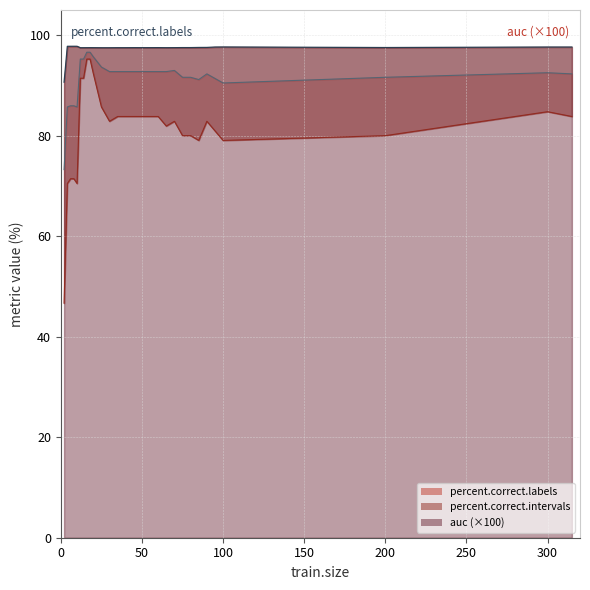

How many values in the percent.correct.labels series are below 92?

11